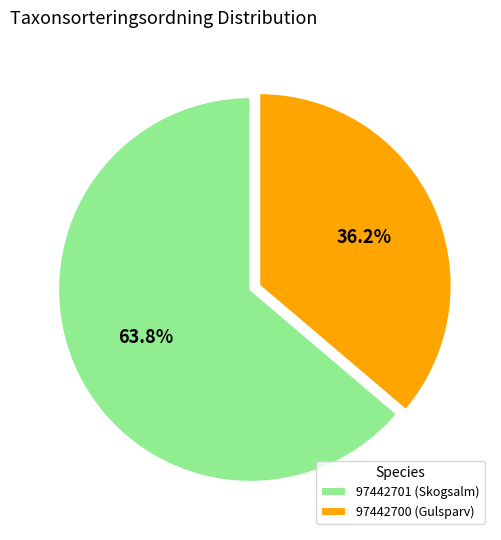

To the nearest percent, what is the difference between the 97442700 (Gulsparv) and 97442701 (Skogsalm) slice percentages?

28%